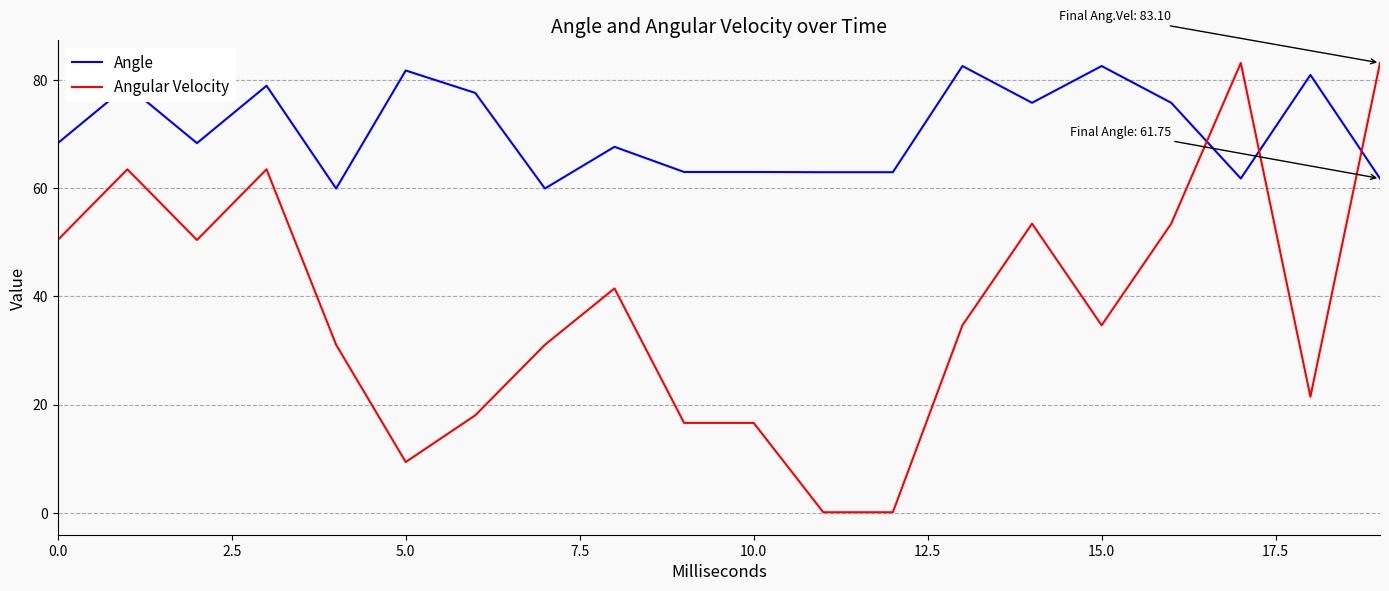

Rank the series by their average value, from highest to lowest.

Angle, Angular Velocity